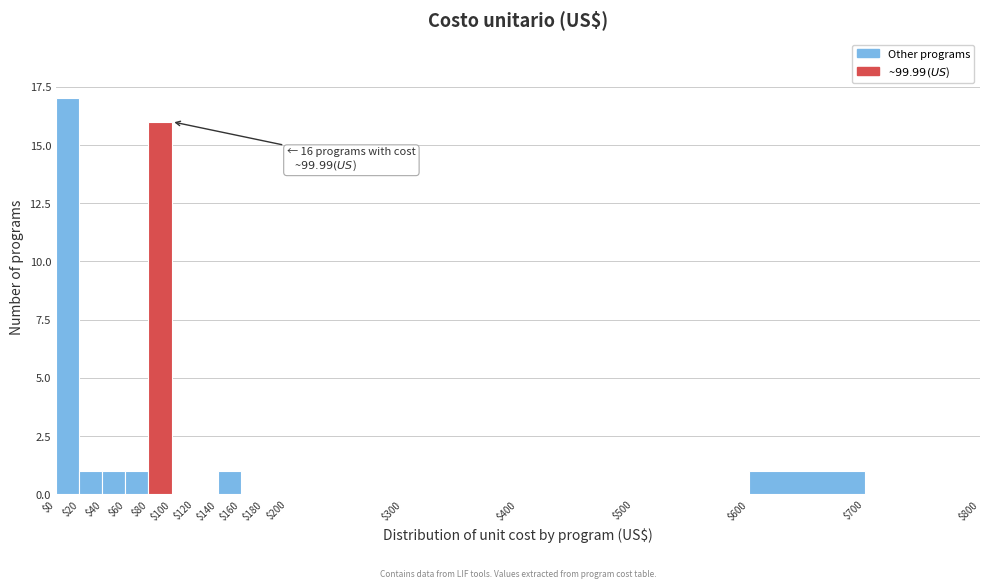

Over which range of the x-axis is the bar tallest?

0 to 20